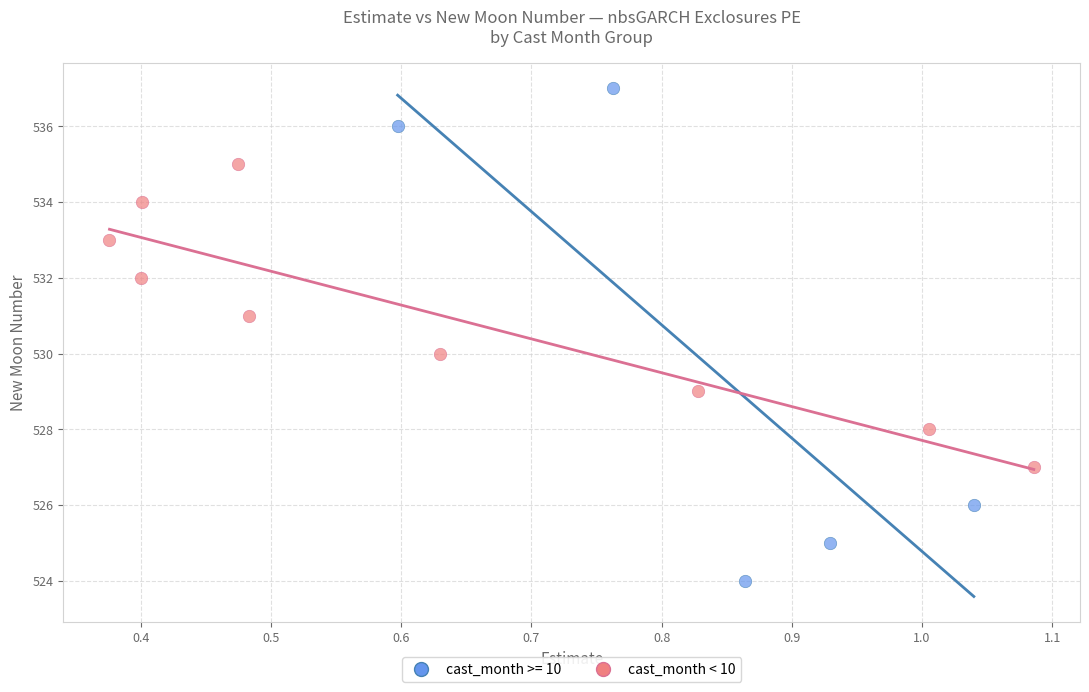

Which series contains the lowest Y value?

cast_month >= 10